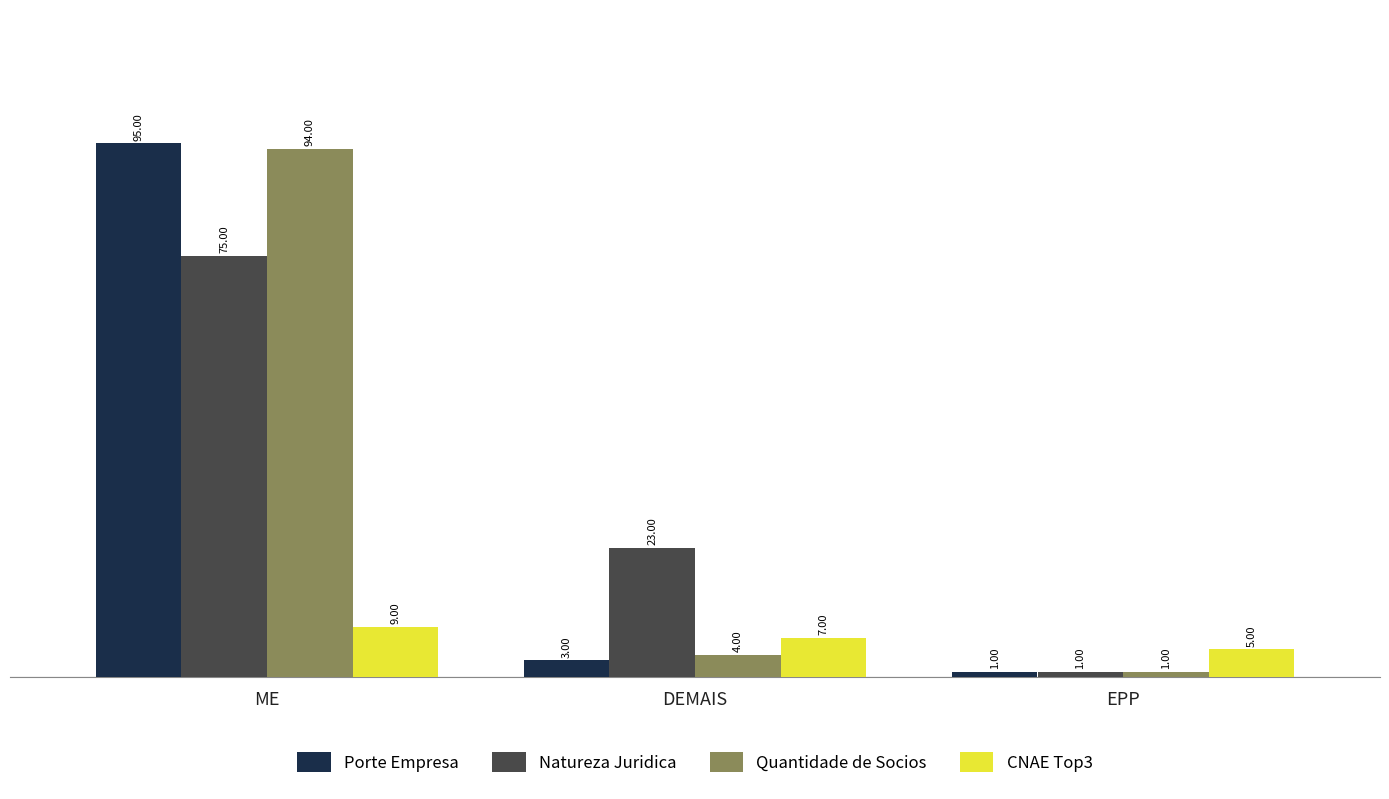

What position from the right is DEMAIS?

2